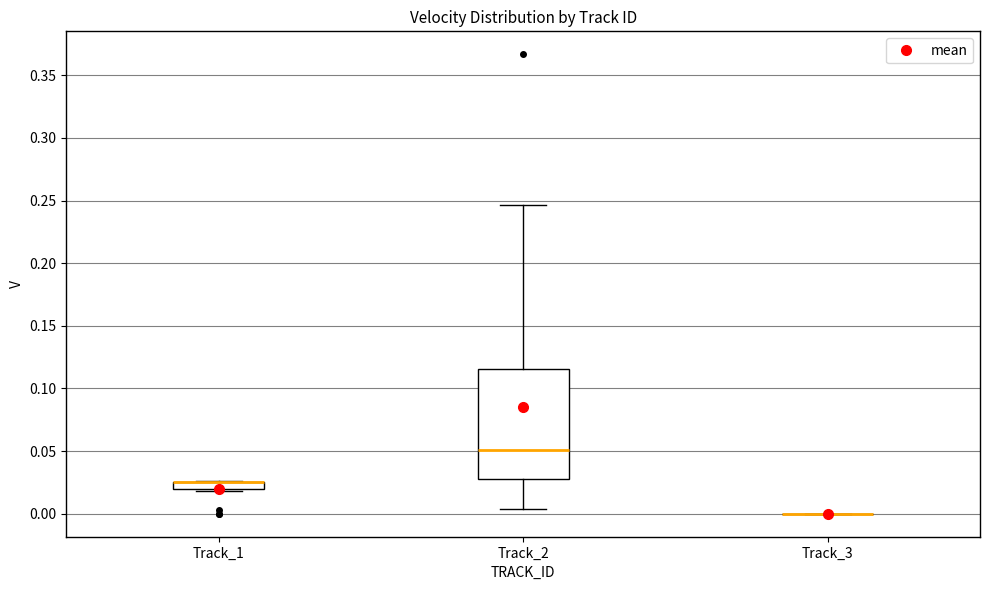

Comparing the boxes themselves (not the whiskers), which one is the tallest?

Track_2